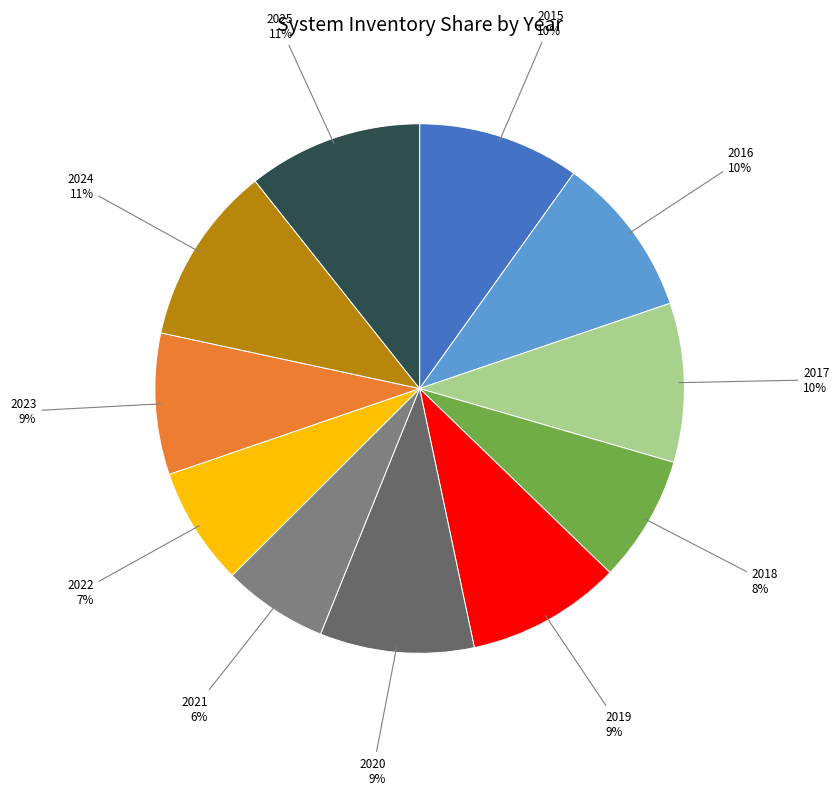

Is there a majority slice in this chart?

No